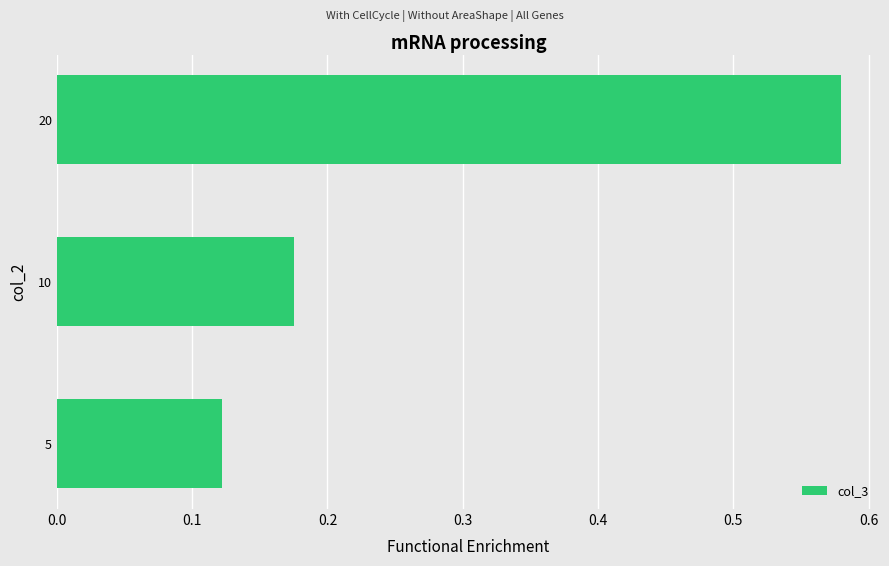

Rank the categories by value from highest to lowest.

20, 10, 5